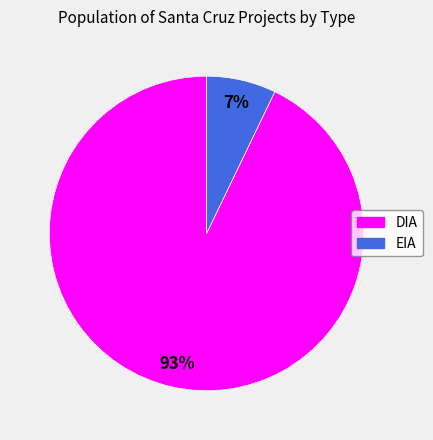

To the nearest percent, what portion does DIA represent?

93%